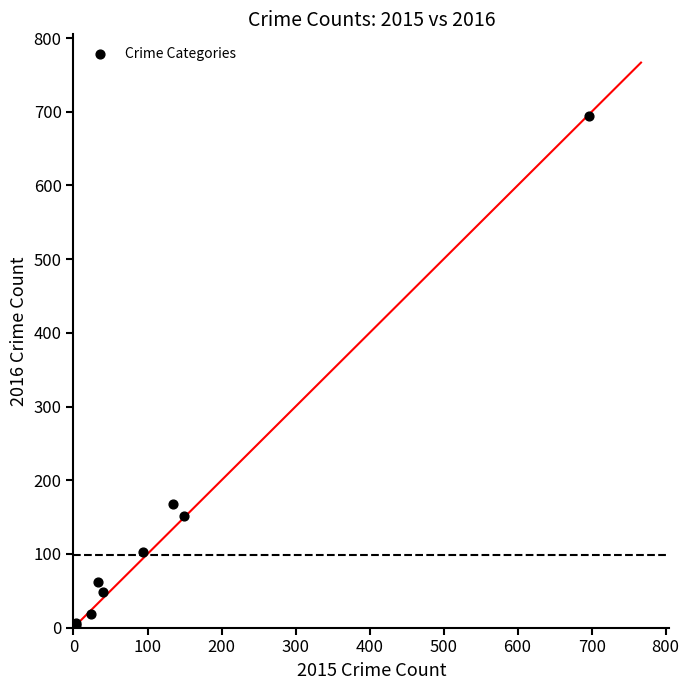

What Y value in the scatter plot is closest to 349?

168